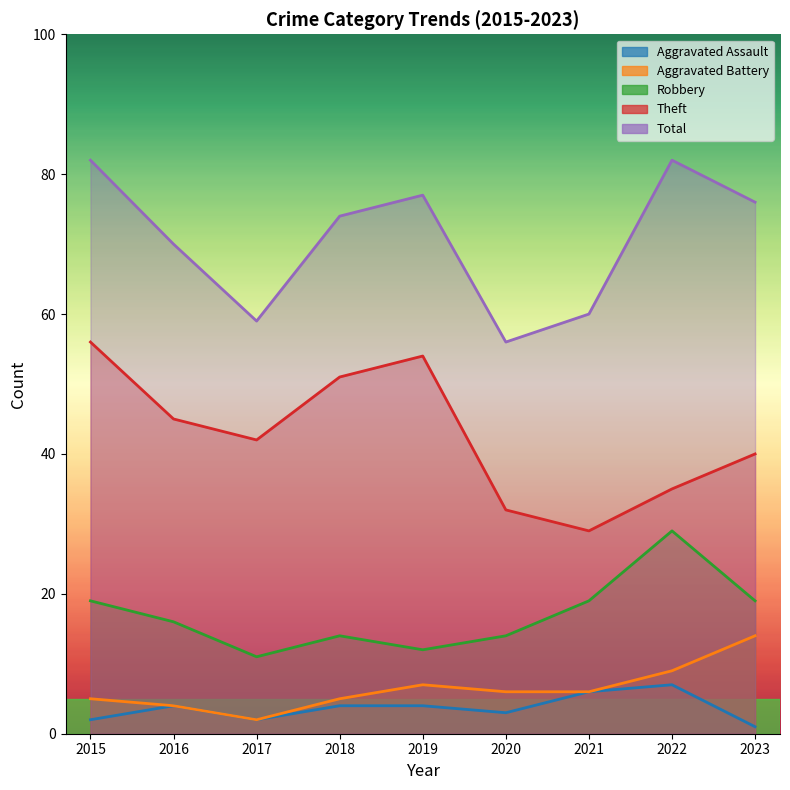

How many data points in Aggravated Assault are above 4?

2